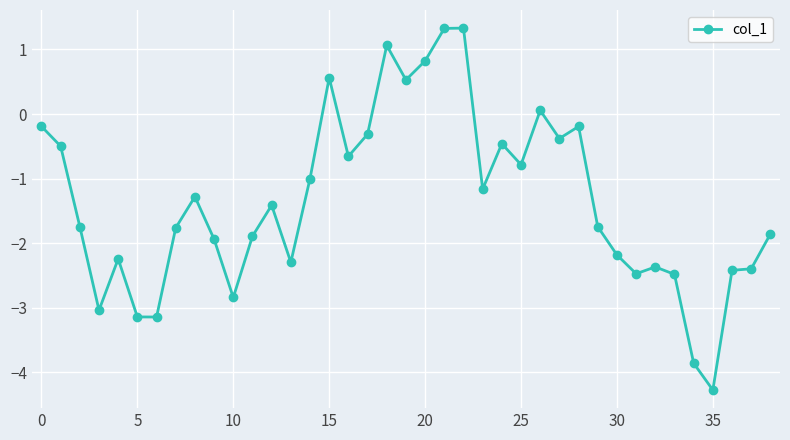

How many series are shown in this chart?

1